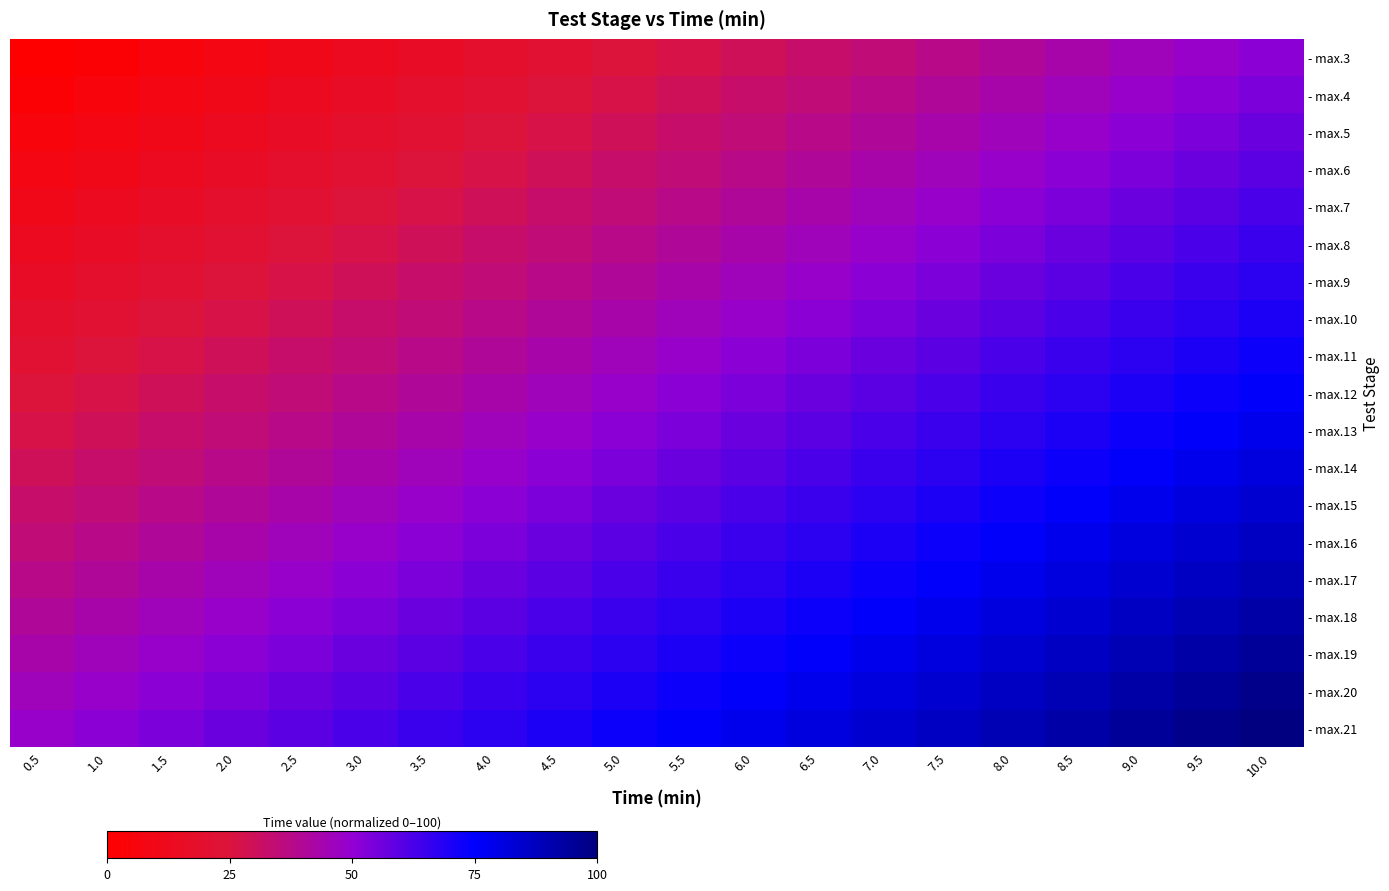

Rank the series at 4.5 from highest to lowest value.

- max.21, - max.20, - max.19, - max.18, - max.17, - max.16, - max.15, - max.14, - max.13, - max.12, - max.11, - max.10, - max.9, - max.8, - max.7, - max.6, - max.5, - max.4, - max.3